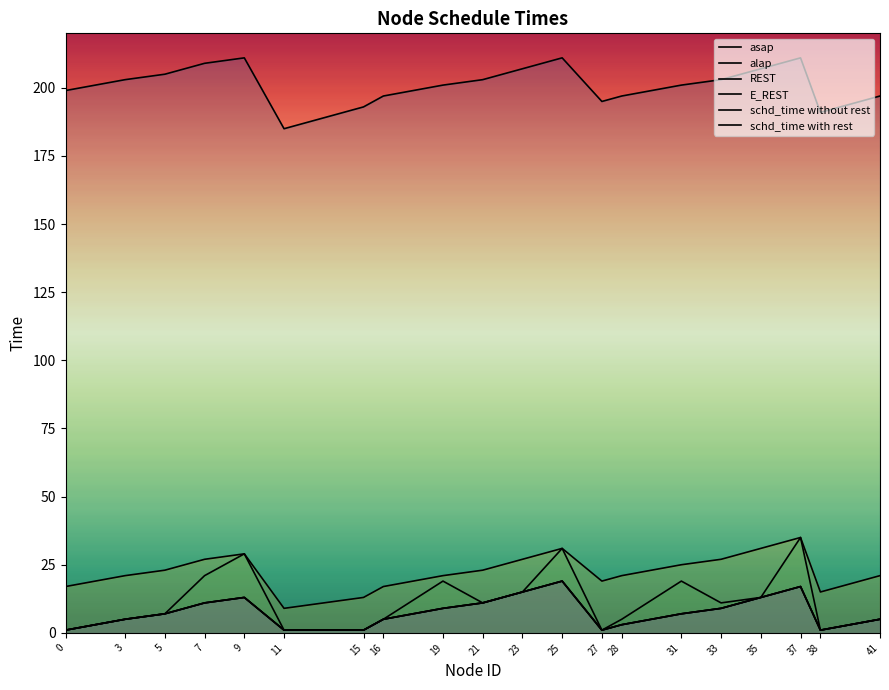

True or false: alap has more than 1 points higher than both neighbors.

True